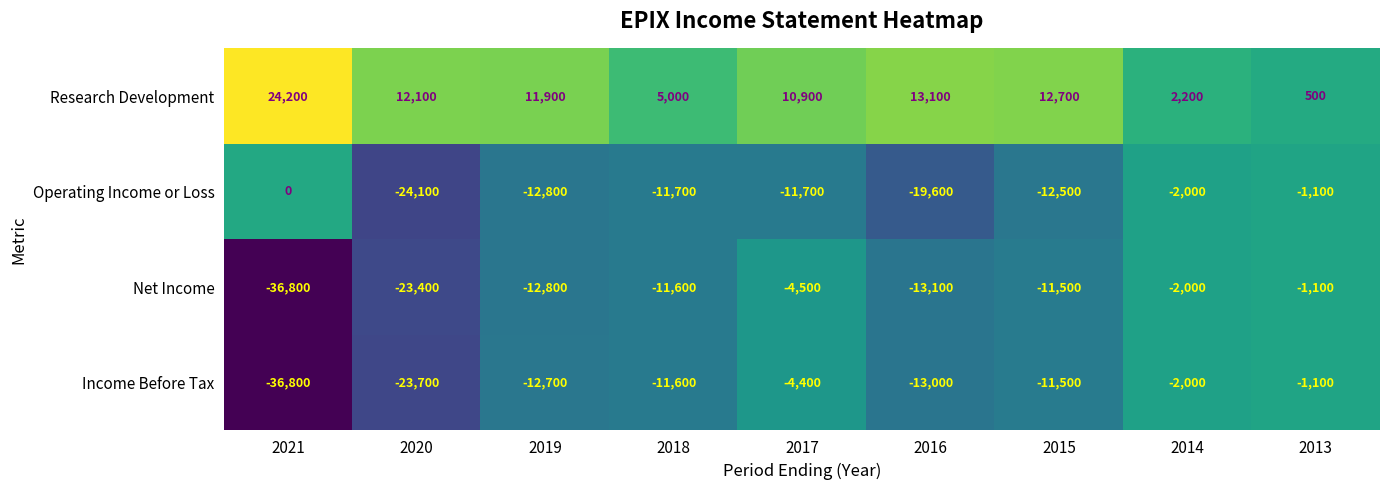

What is the spread (max minus min) of values at 2014?

4200